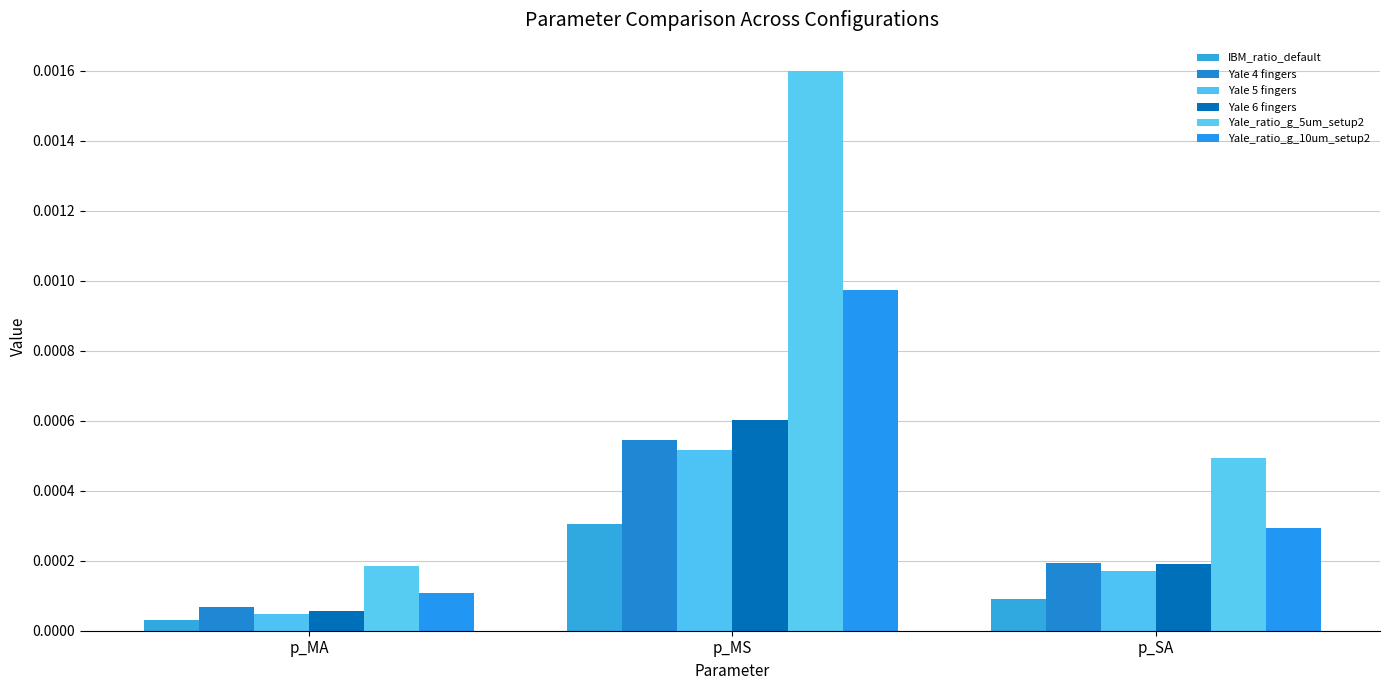

What is the label of the 1st bar from the right?

p_SA